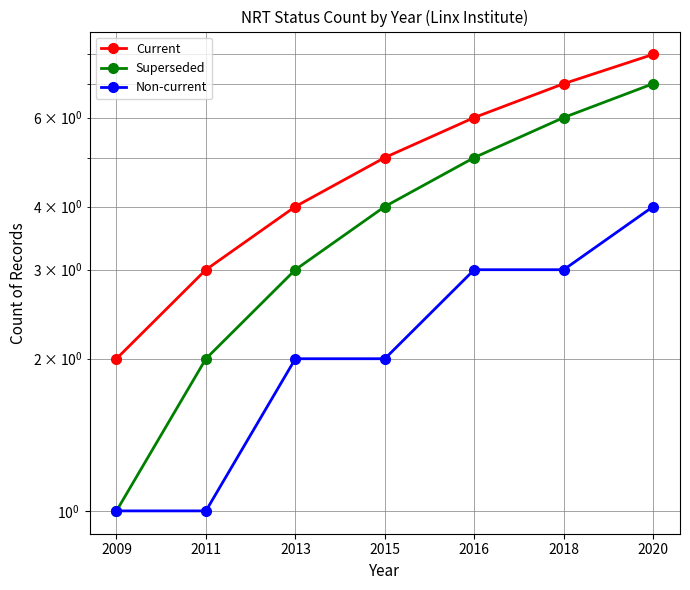

Which series has the widest spread of values?

Current